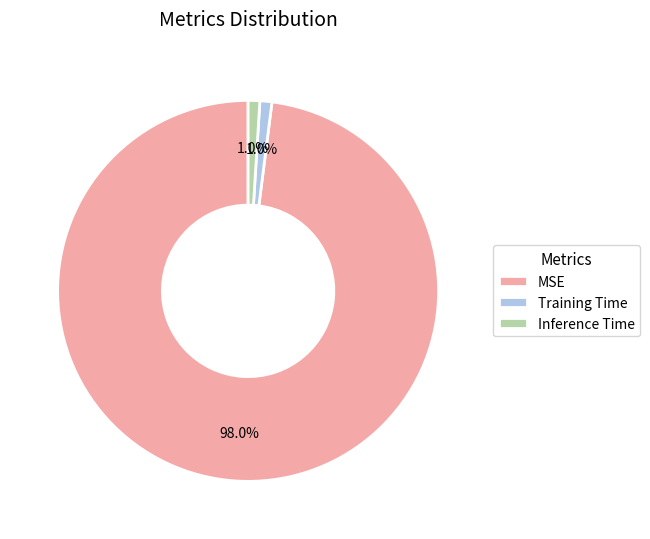

What percentage do Inference Time and MSE together represent?

99.0%